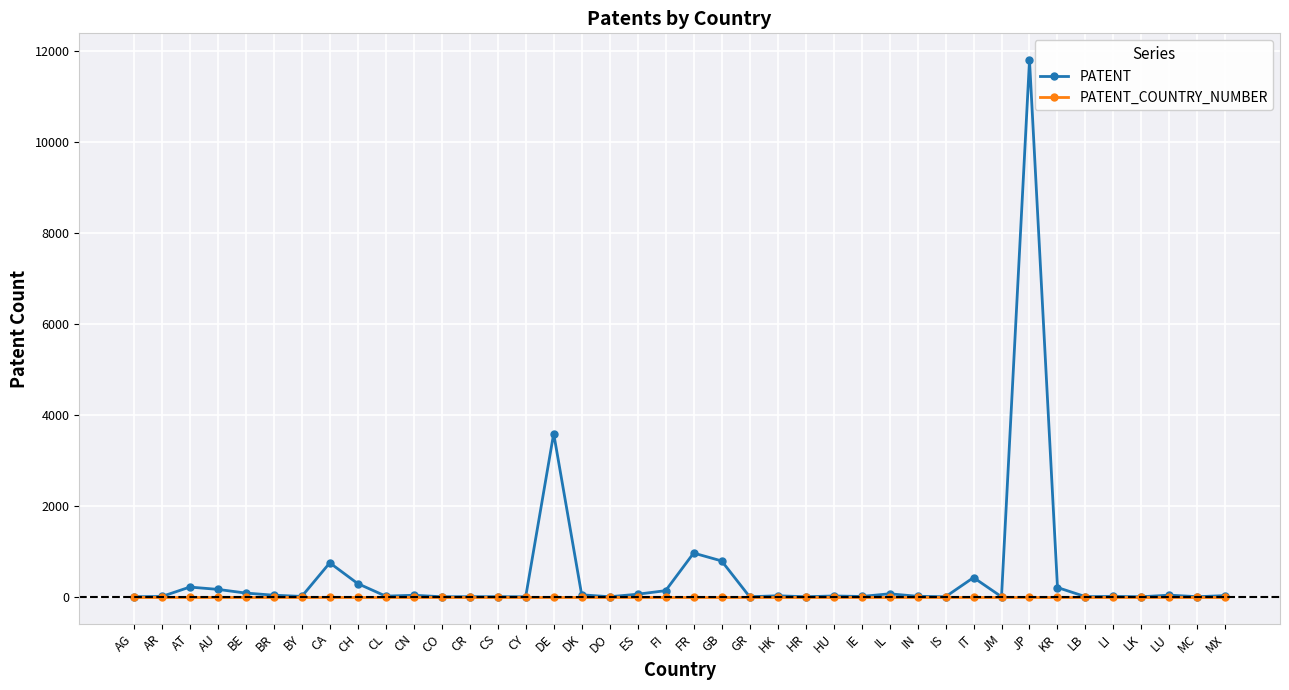

Does the chart display data point markers on the line(s)?

Yes